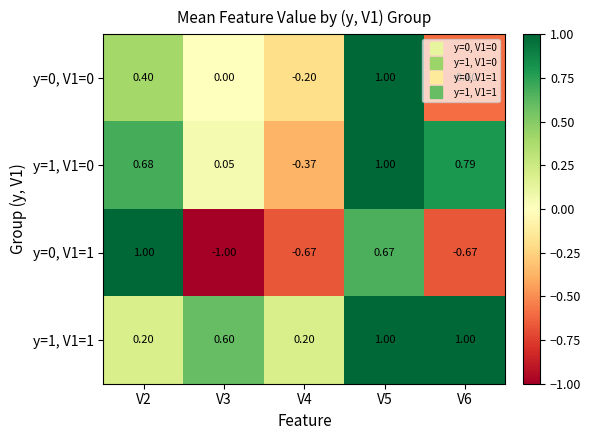

Is the value of y=1, V1=0 at V4 greater than the value of y=1, V1=1 at V3?

No